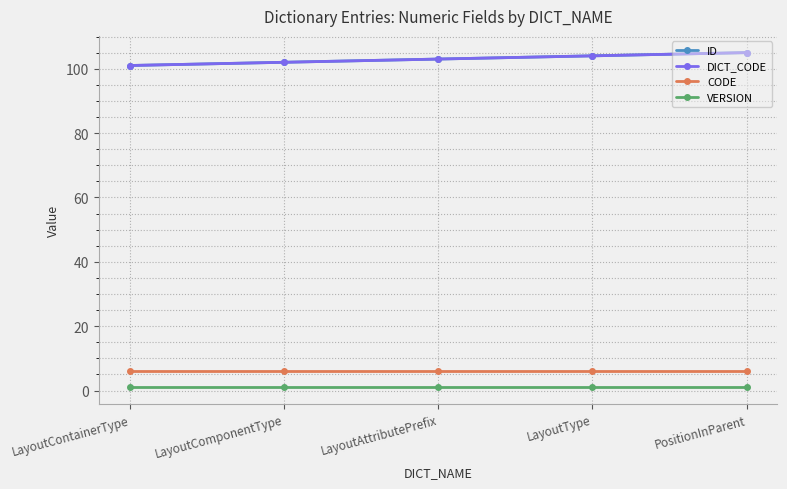

What is the label of the 1st point from the left?

LayoutContainerType